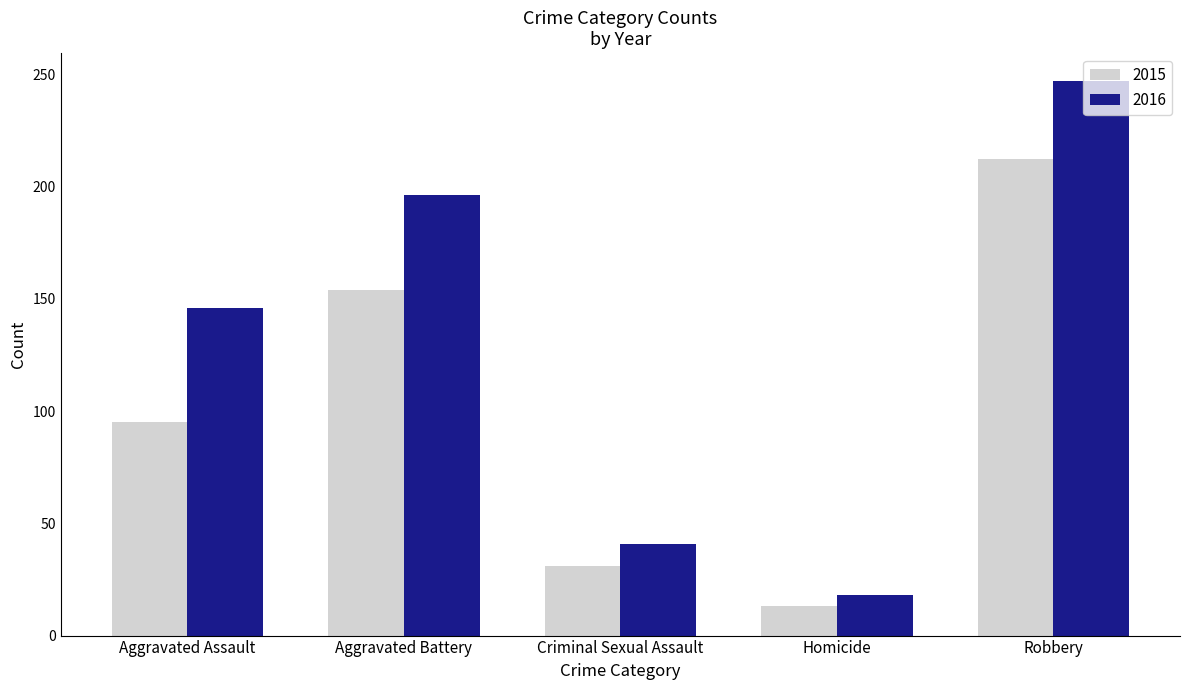

What is the difference between the second highest and minimum values in the 2015 series?

141